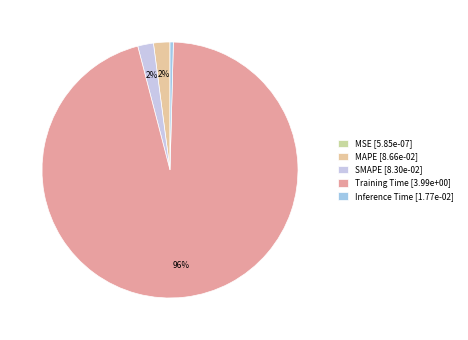

What percentage is NOT represented by MSE?

100.0%